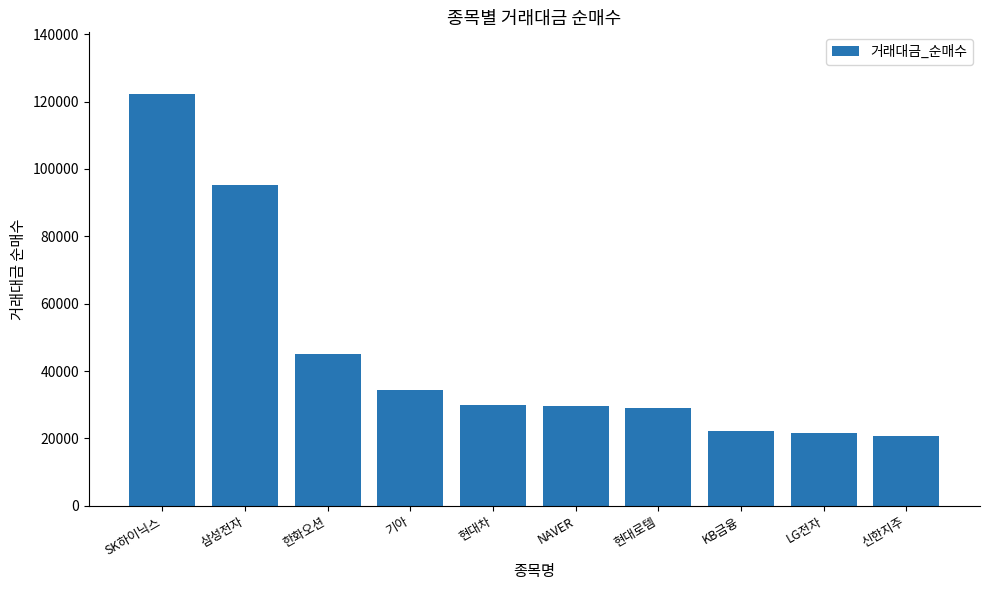

Between NAVER and 기아, which is larger?

기아